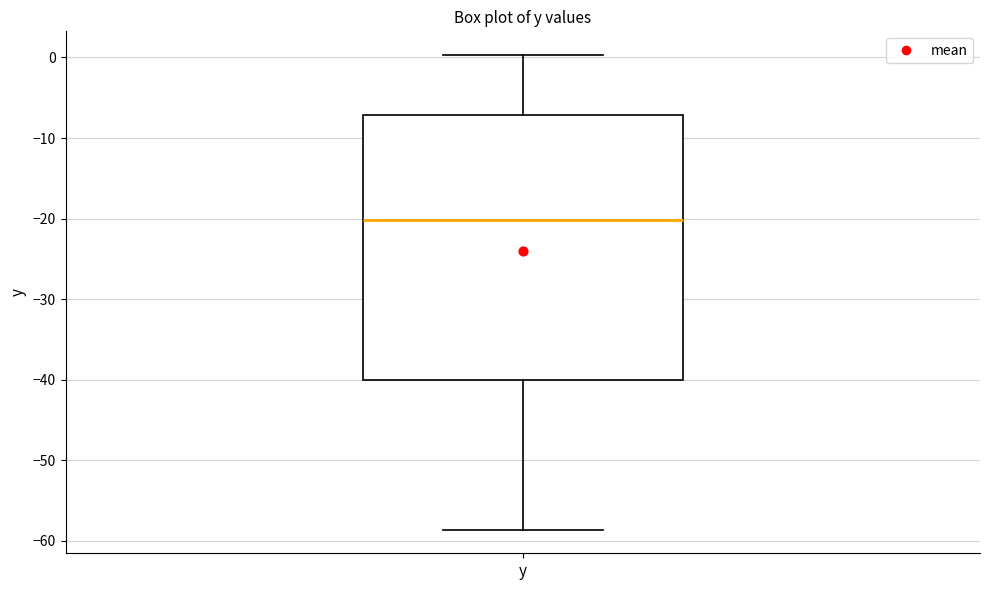

Transcribe this box plot: give where the median line is, the range the box spans, and where the two whiskers end, as read against the y-axis. The values are not printed on the chart, so give them approximately, as read against the axis.

median -20, box -40 to -7, whiskers -59 to 0